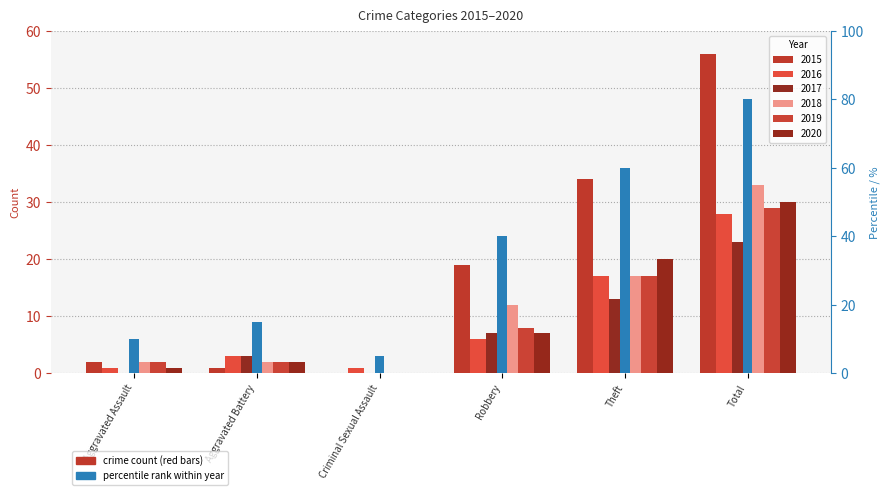

The 2020 series shows 1 at Aggravated Assault. True or false?

True